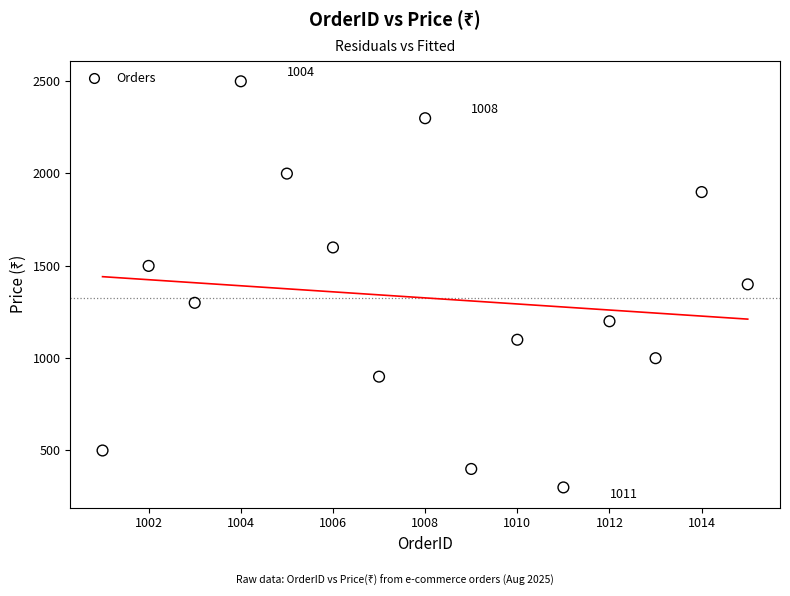

What is the range of Y values (max minus min)?

2200